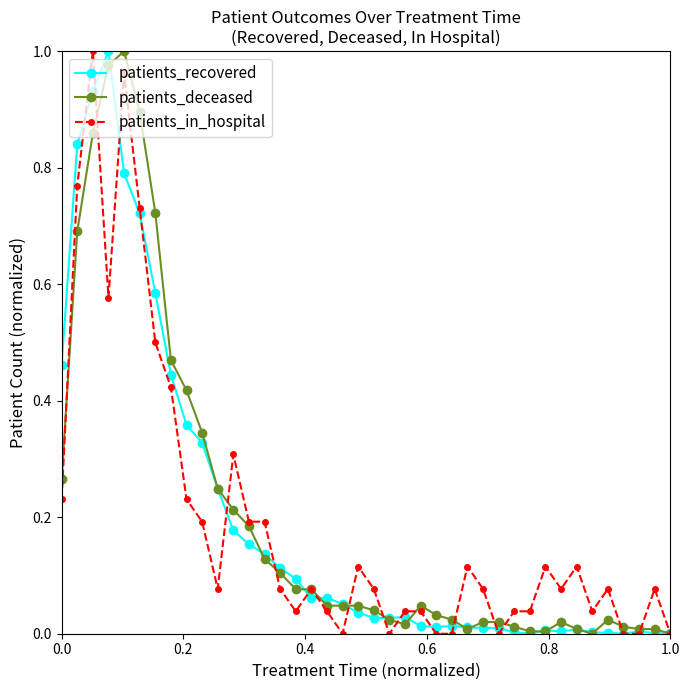

True or false: patients_in_hospital has more than 1 interior local peaks.

True